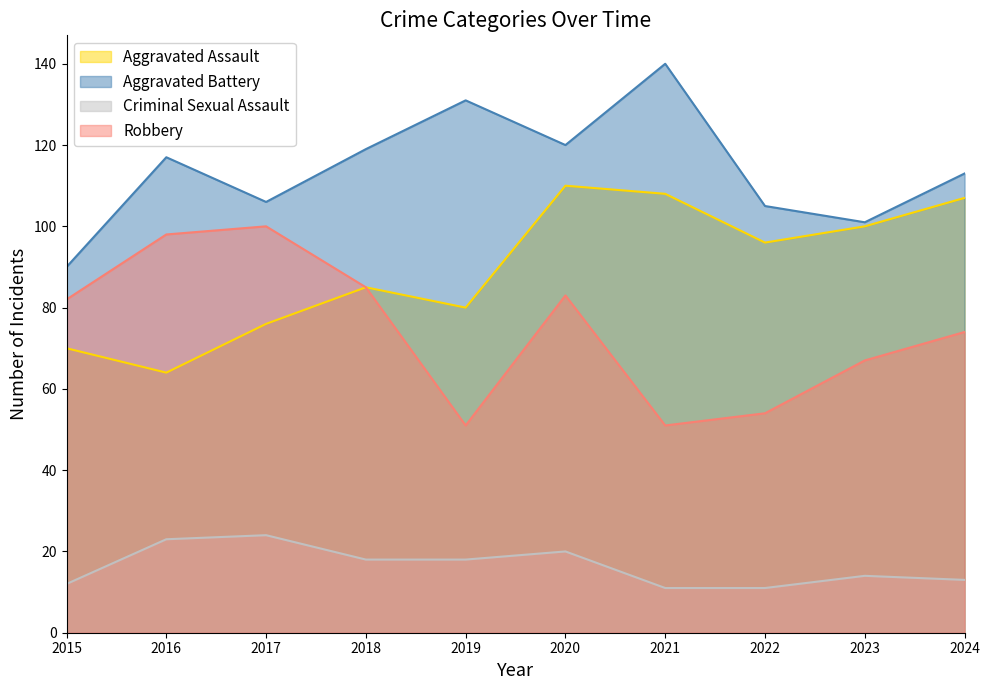

Count the number of categories in the chart.

10